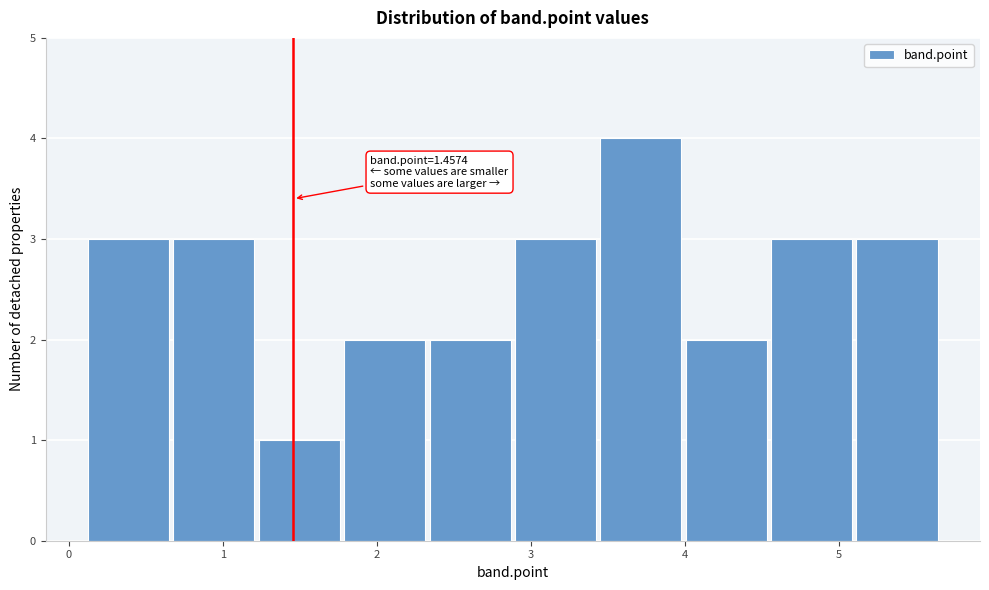

Over which range of the x-axis is the bar tallest?

3.4 to 4.0